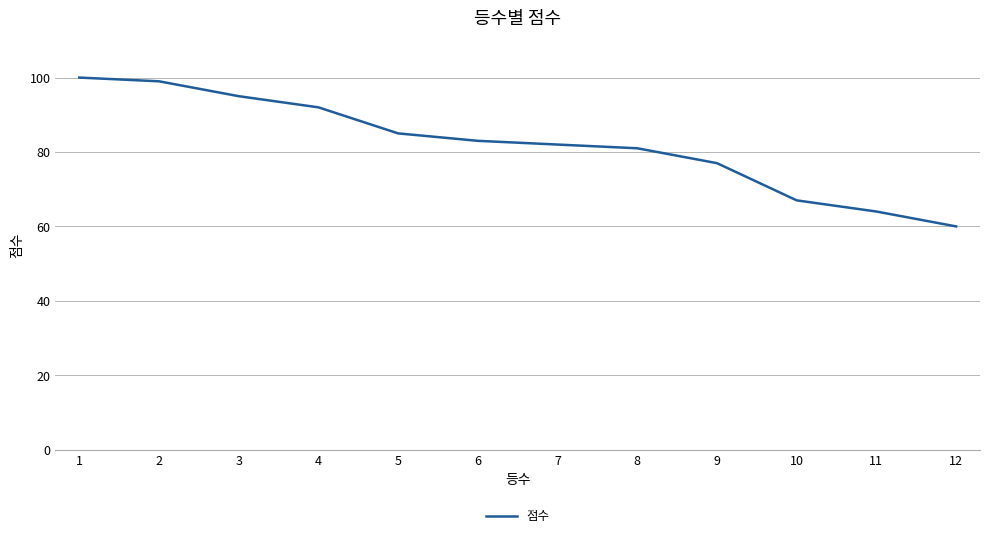

What is the ratio of the value at 9 to the value at 1?

0.8